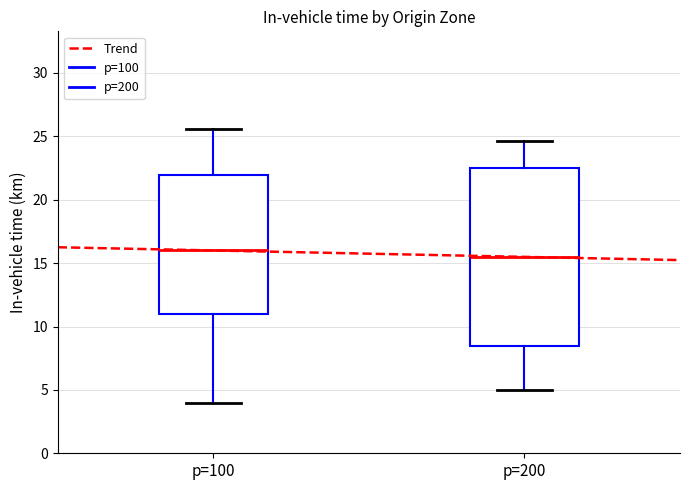

Which box's median line is the lowest?

p=200